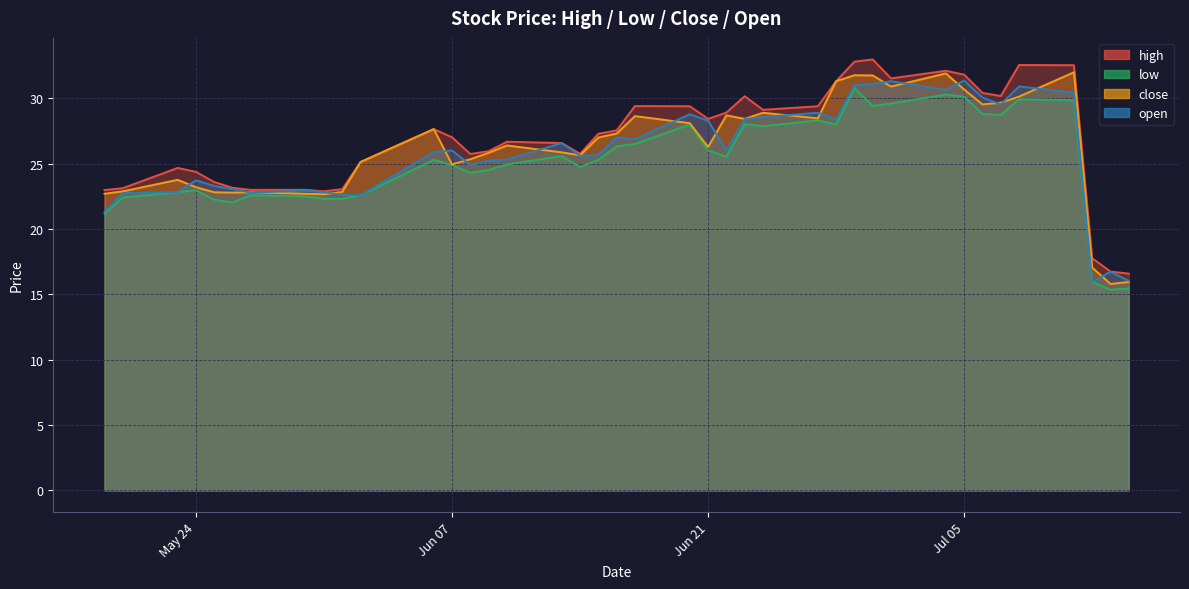

Which series has the widest spread of values?

high